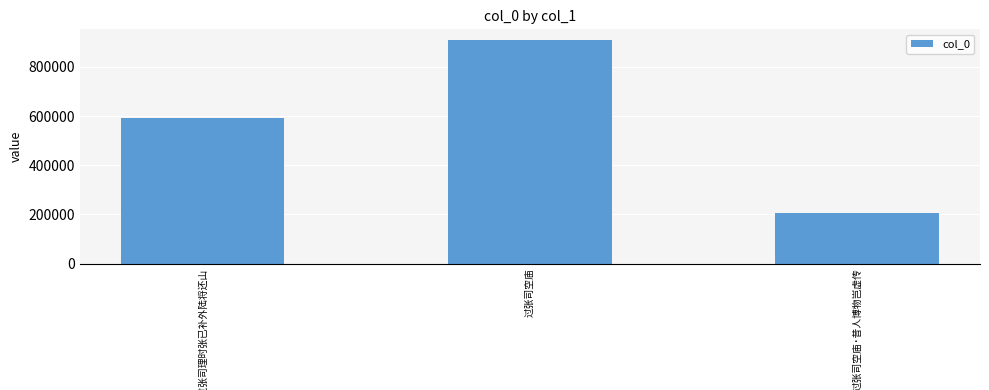

What is the average value?

568654